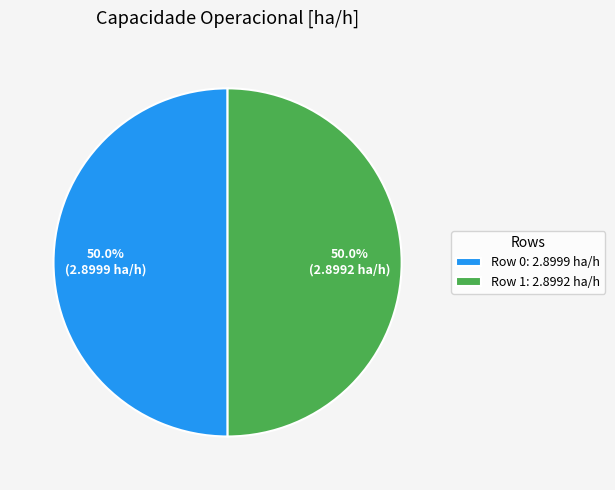

To the nearest percent, what is the combined percentage of Row 0 and Row 1?

100%